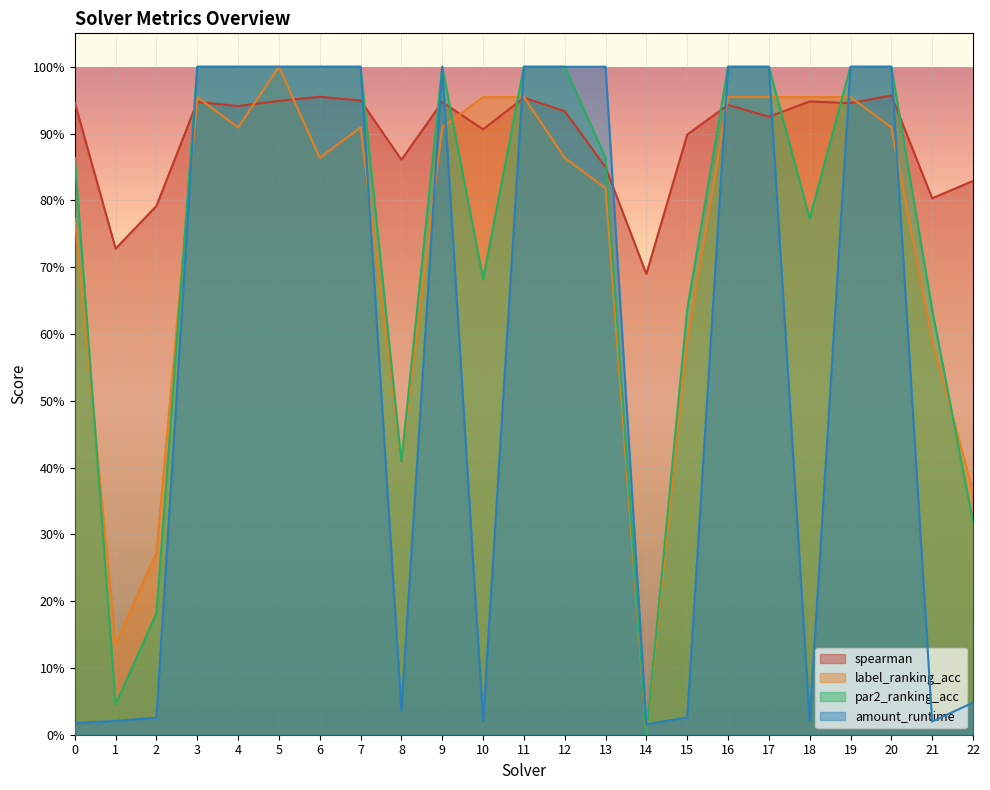

What are all the series names shown in the legend?

spearman, label_ranking_acc, par2_ranking_acc, amount_runtime